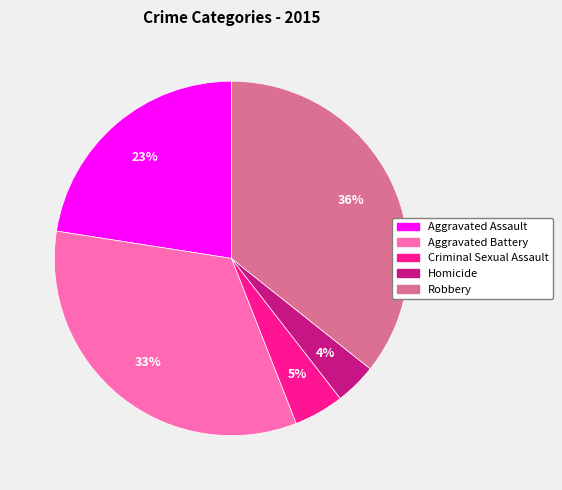

Rank the categories by value from lowest to highest.

Homicide, Criminal Sexual Assault, Aggravated Assault, Aggravated Battery, Robbery